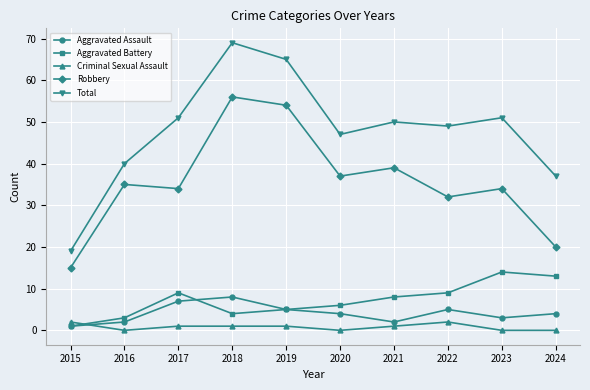

What is the average value of the Aggravated Assault series?

4